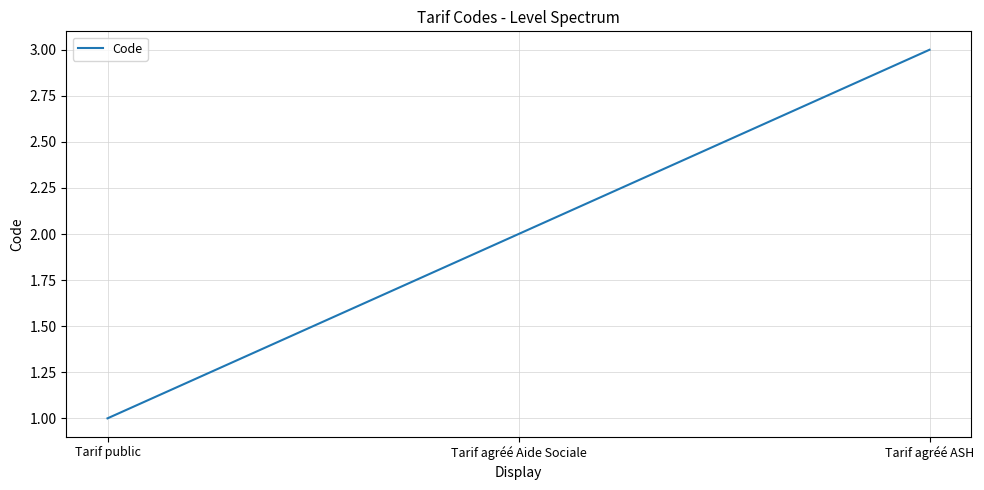

Rank the categories by value from highest to lowest.

Tarif agréé ASH, Tarif agréé Aide Sociale, Tarif public